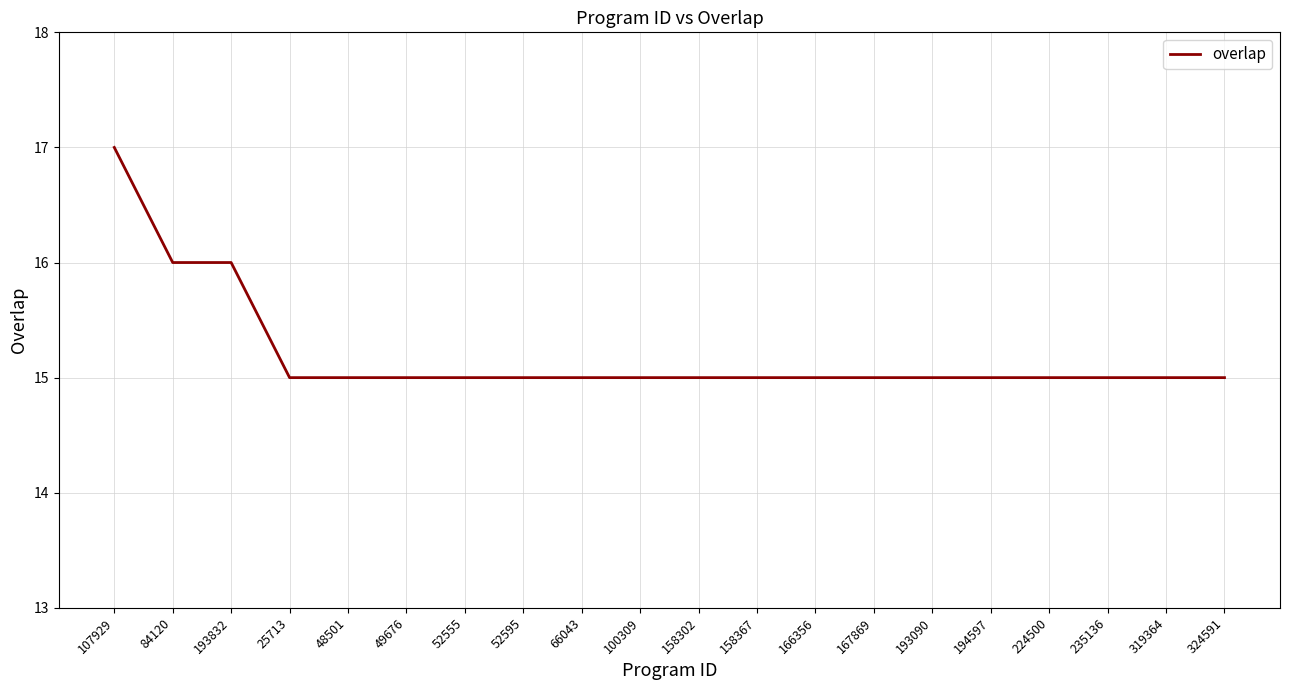

Is this an area chart (filled region under the line)?

No